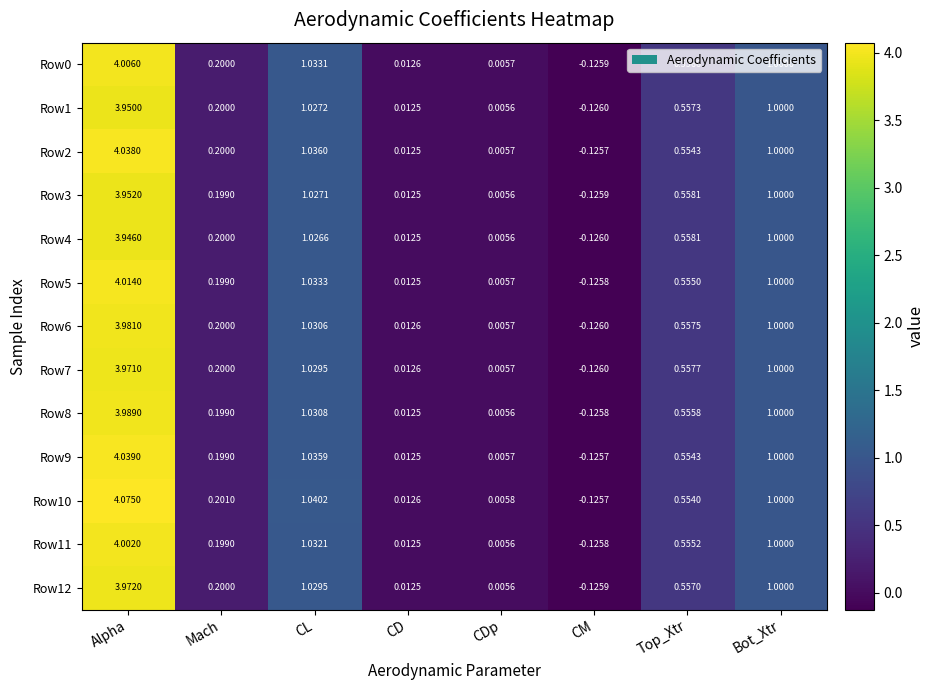

What is the total value across all series at CD?

0.2